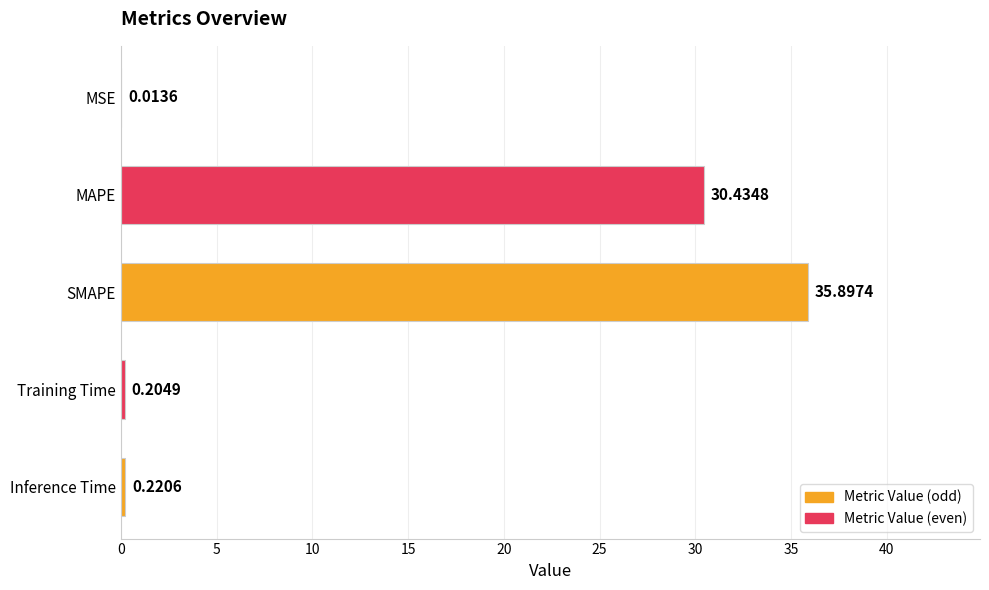

Does the chart contain stacked bars?

No